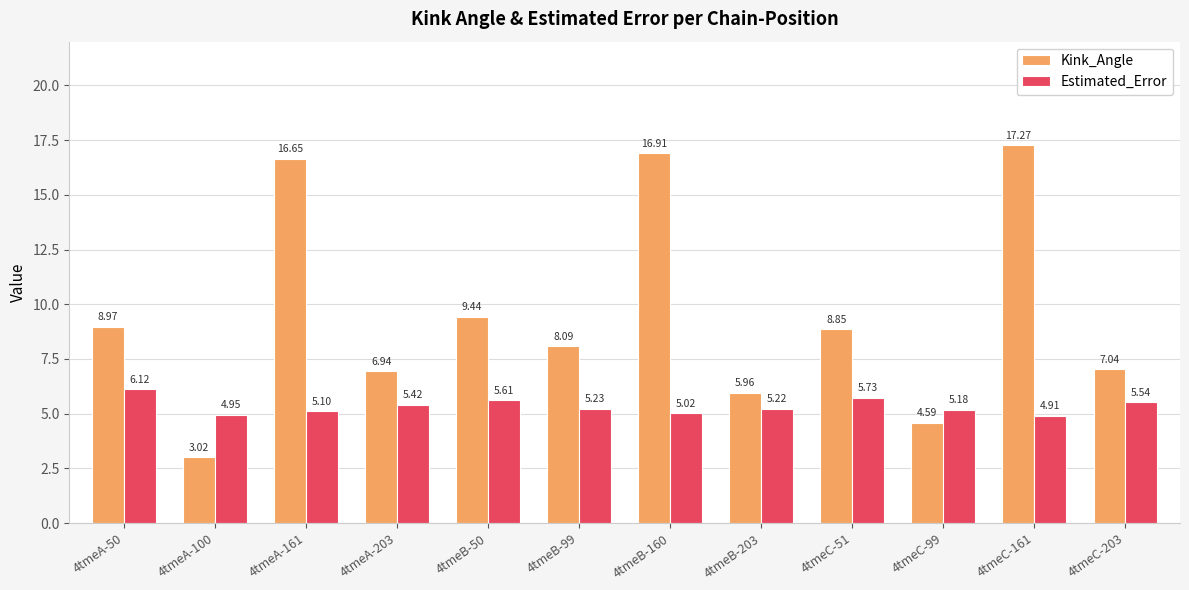

What is the spread (max minus min) of values at 4tmeA-100?

1.9